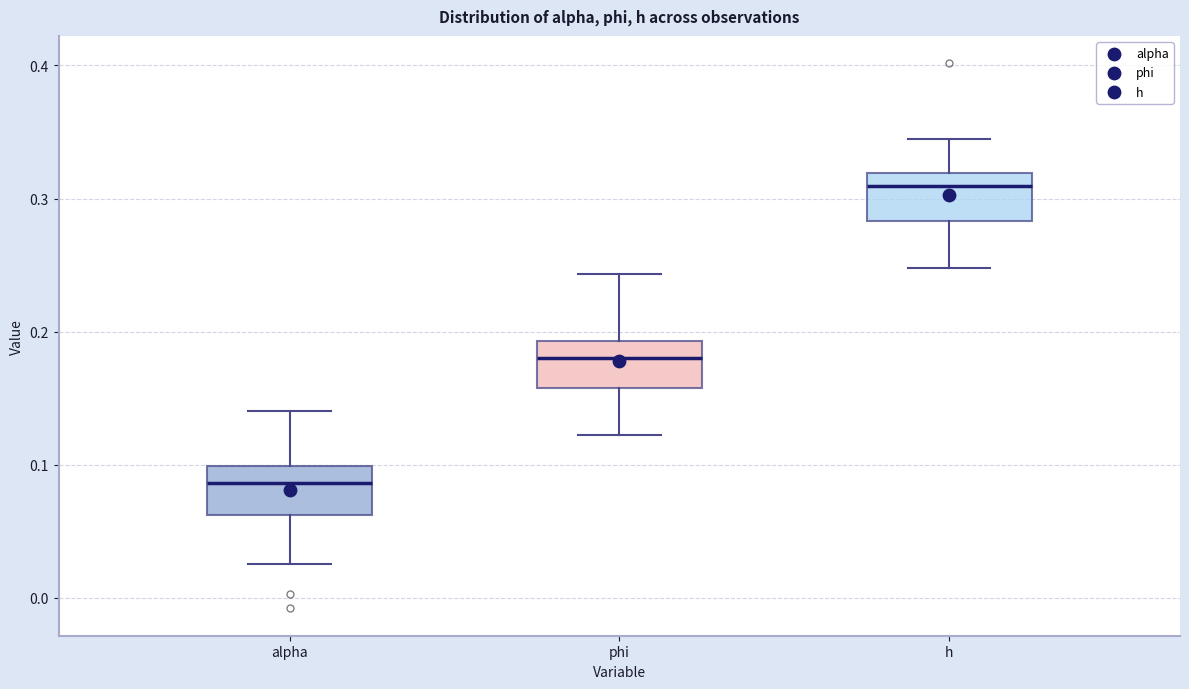

Which box has the highest median line?

h